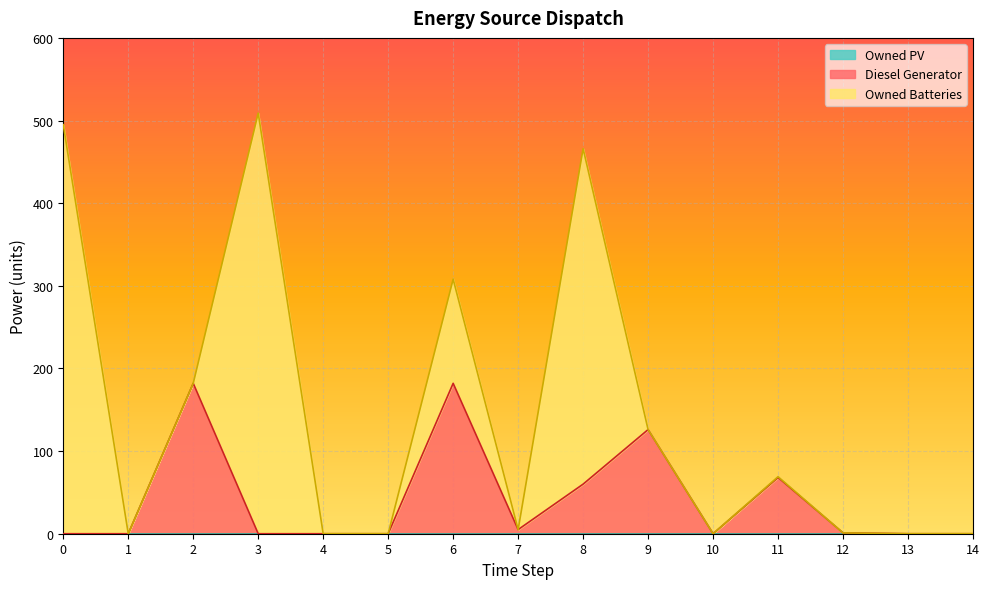

At how many categories does at least one series exceed 5?

7